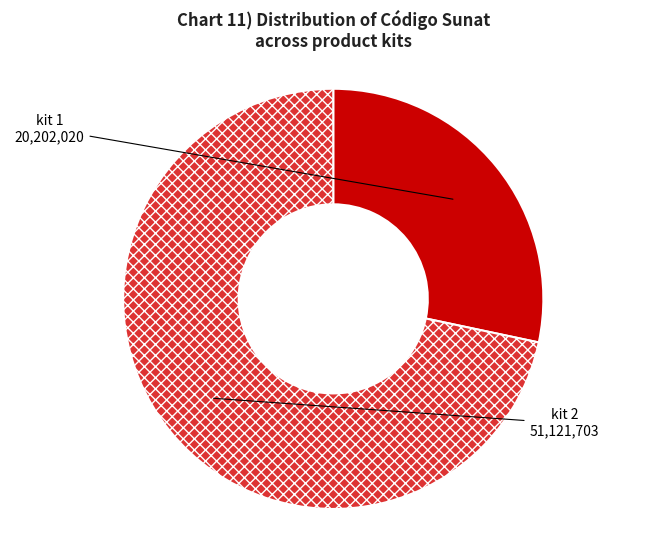

Is it true that kit 2 is 72% of the pie?

True